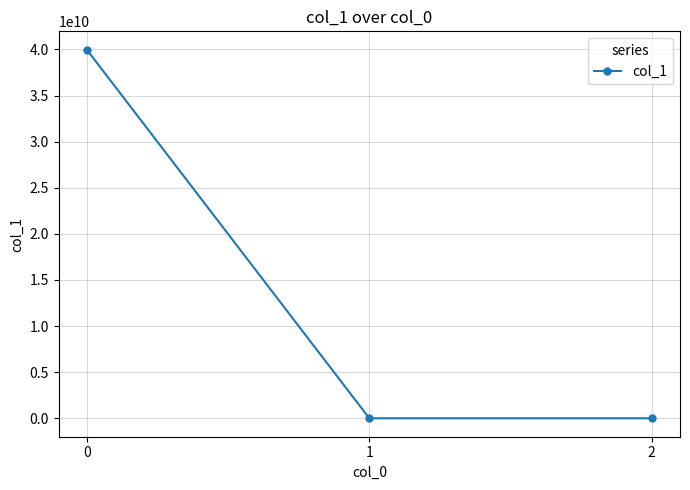

Does the chart display data point markers on the line(s)?

Yes